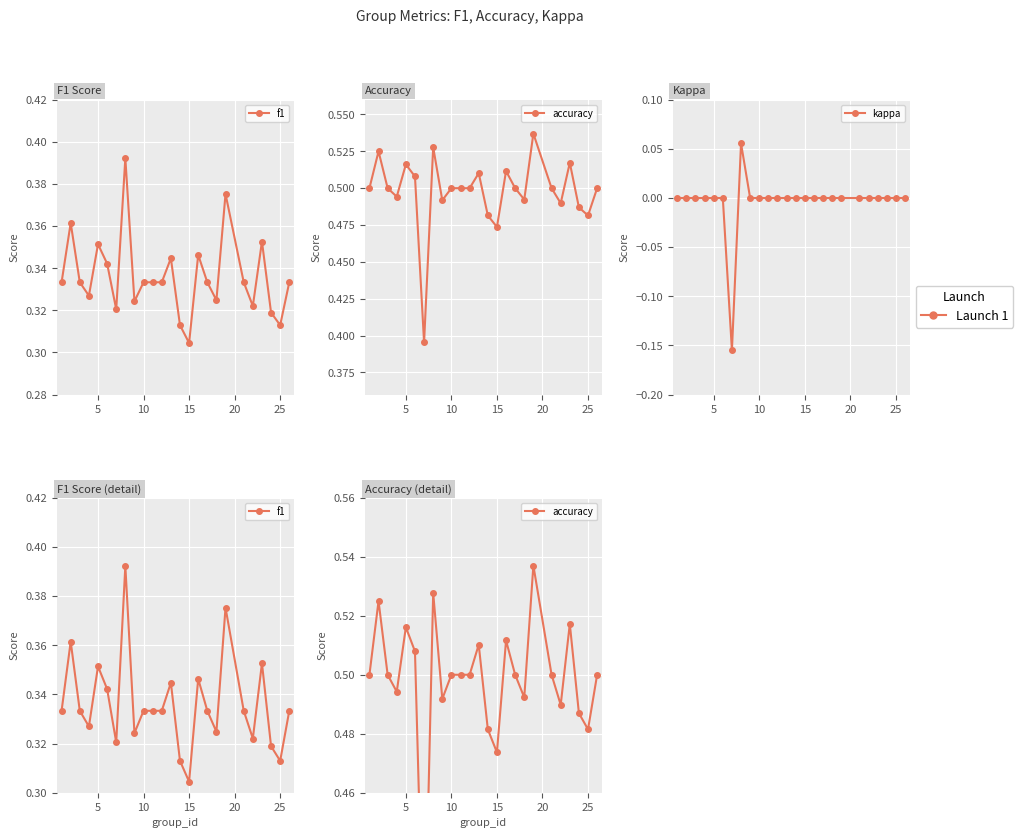

What are all the series names shown in the legend?

f1, accuracy, kappa